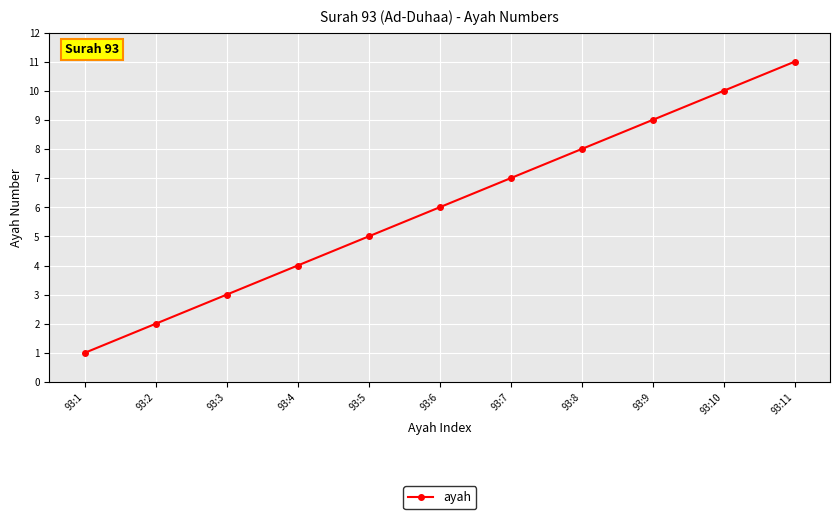

What is the average value?

6